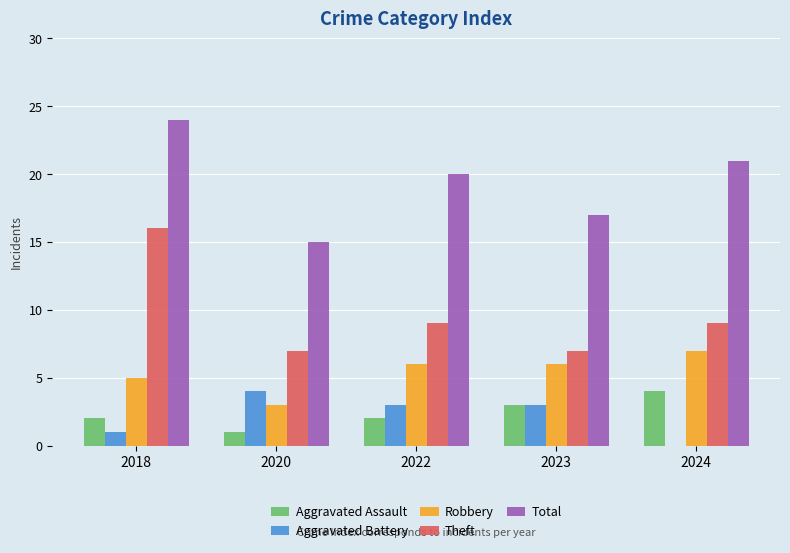

The Aggravated Assault series shows 2 at 2022. True or false?

True